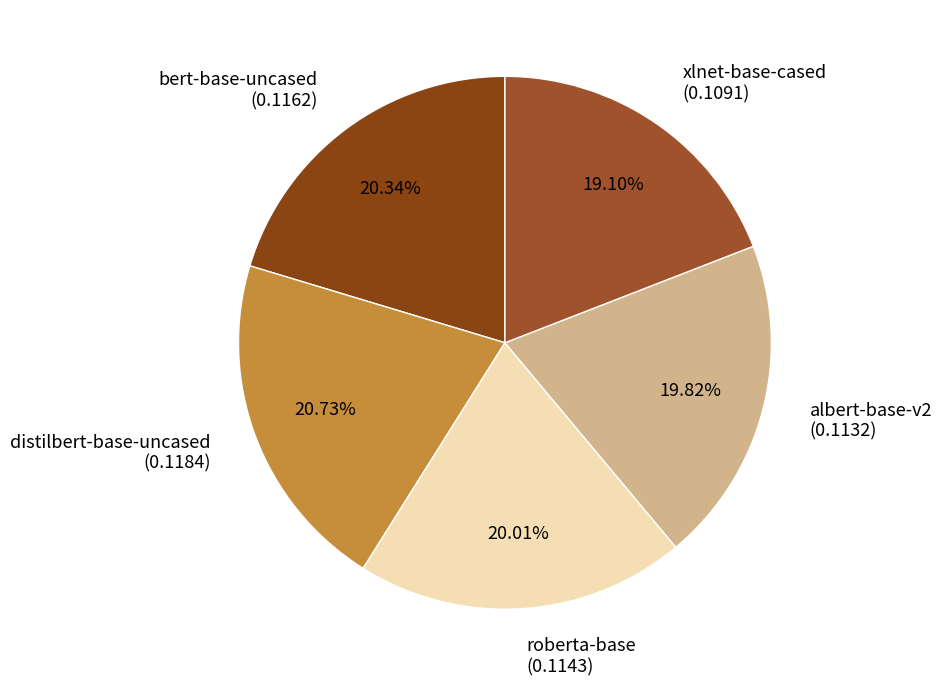

Does any single category account for the majority?

No